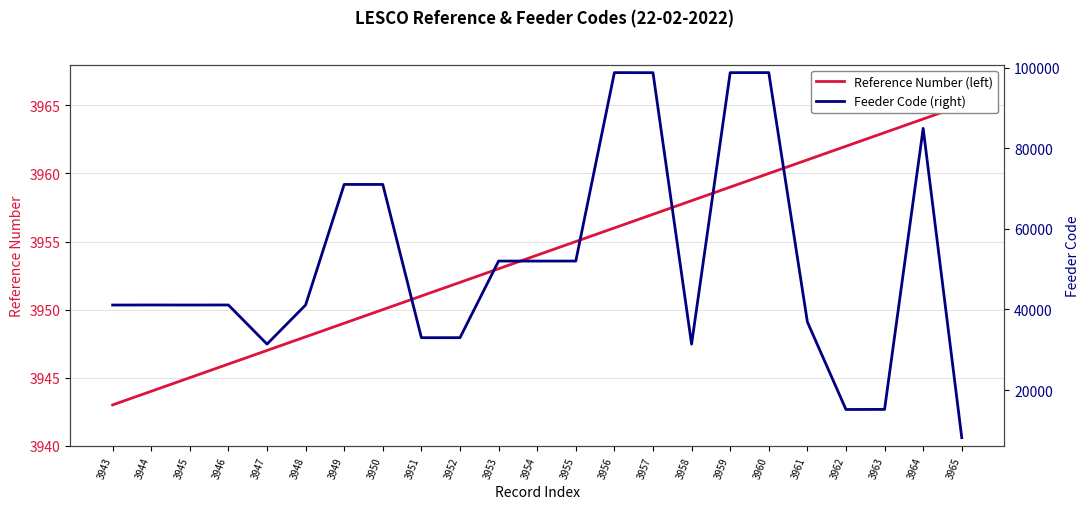

True or false: Reference Number (left) has more than 1 points higher than both neighbors.

False